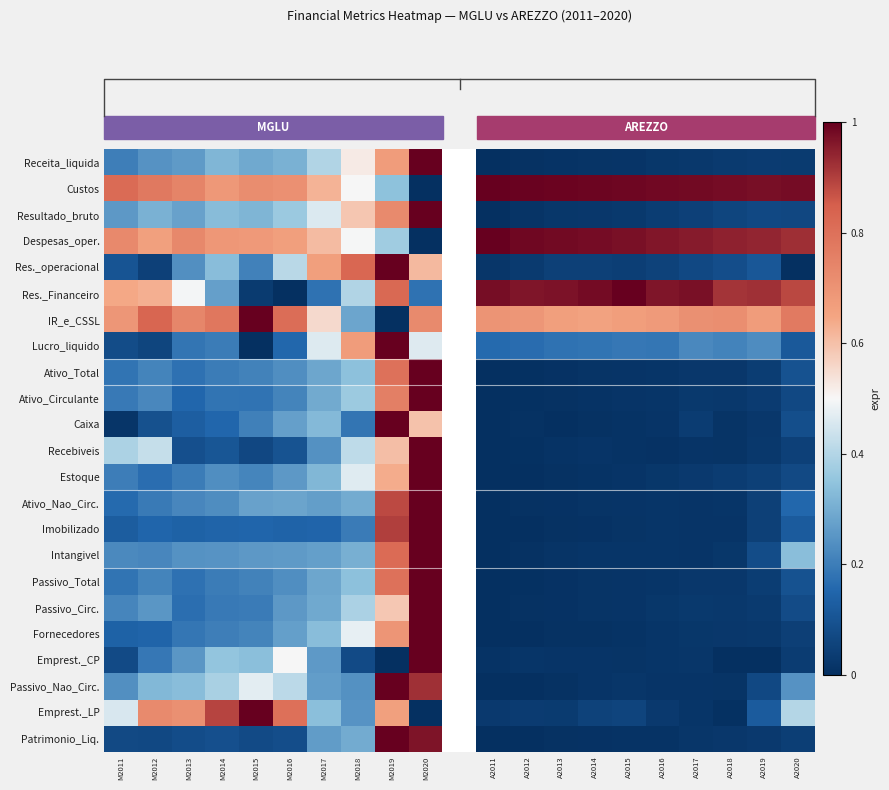

Where is Custos nearest to the value 0?

M2020